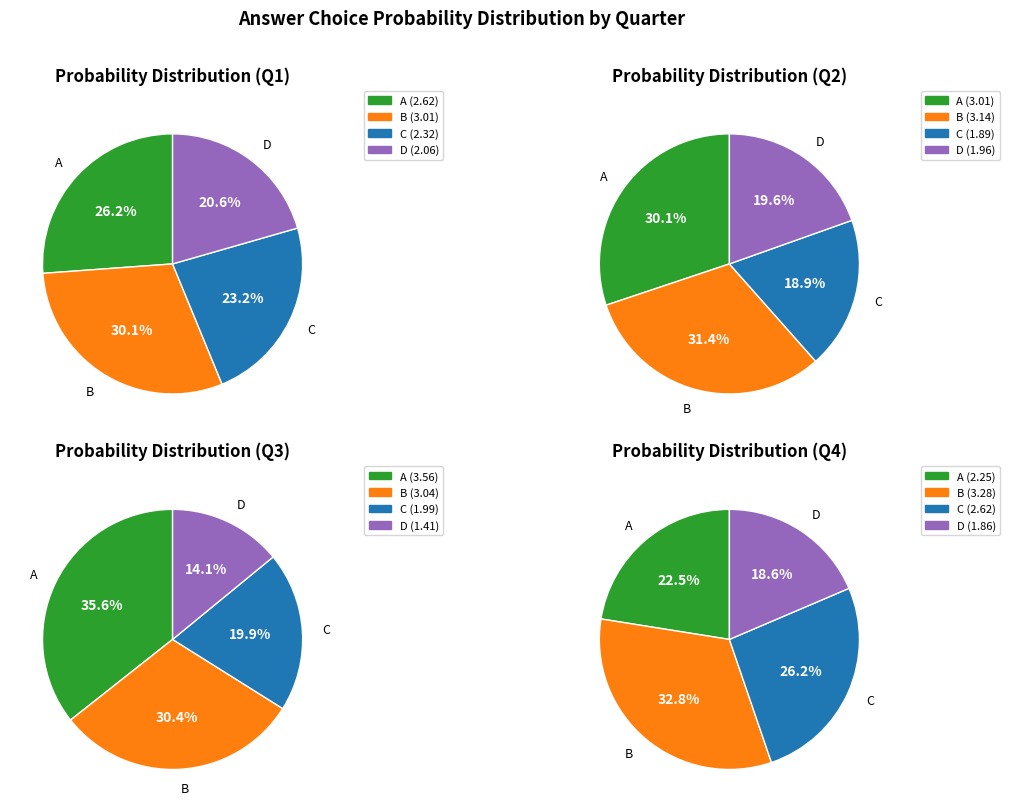

Does any single category account for the majority?

No